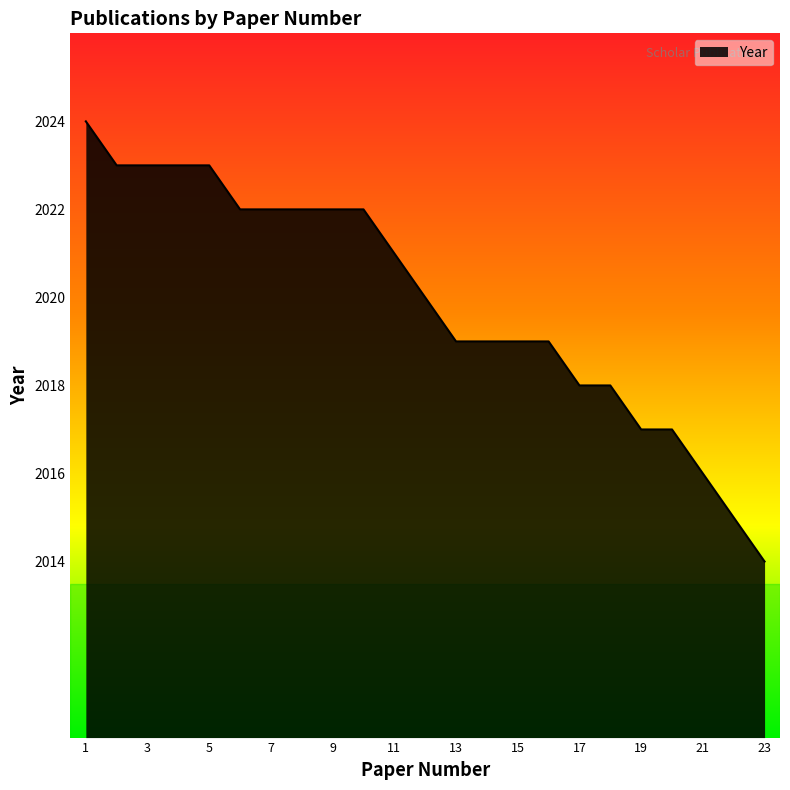

What is the maximum value shown in the chart?

2024